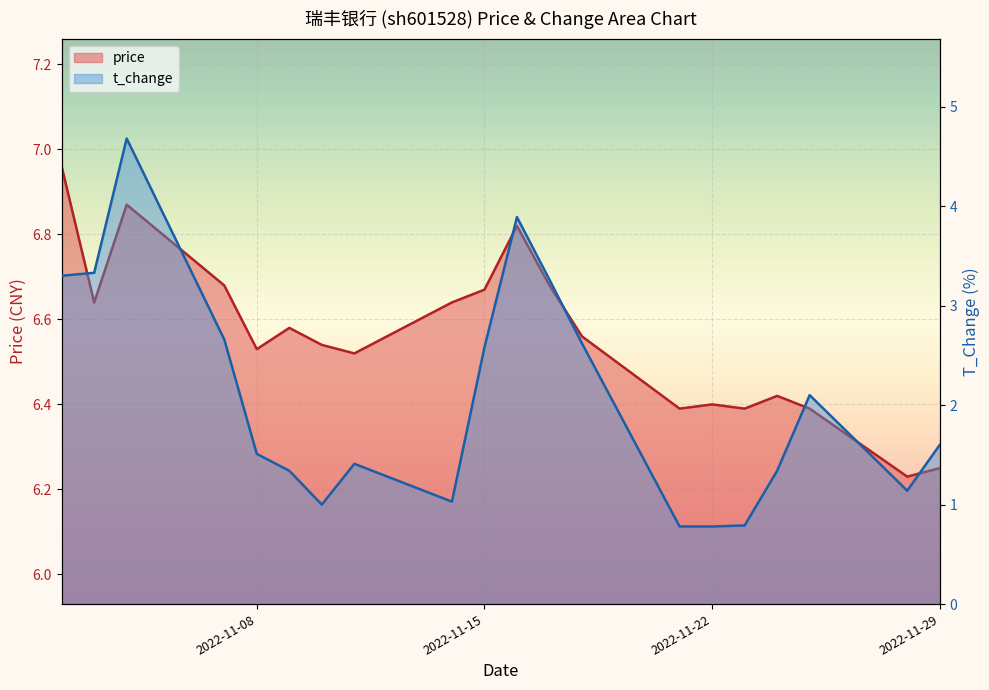

What is the average value of the price series?

6.6